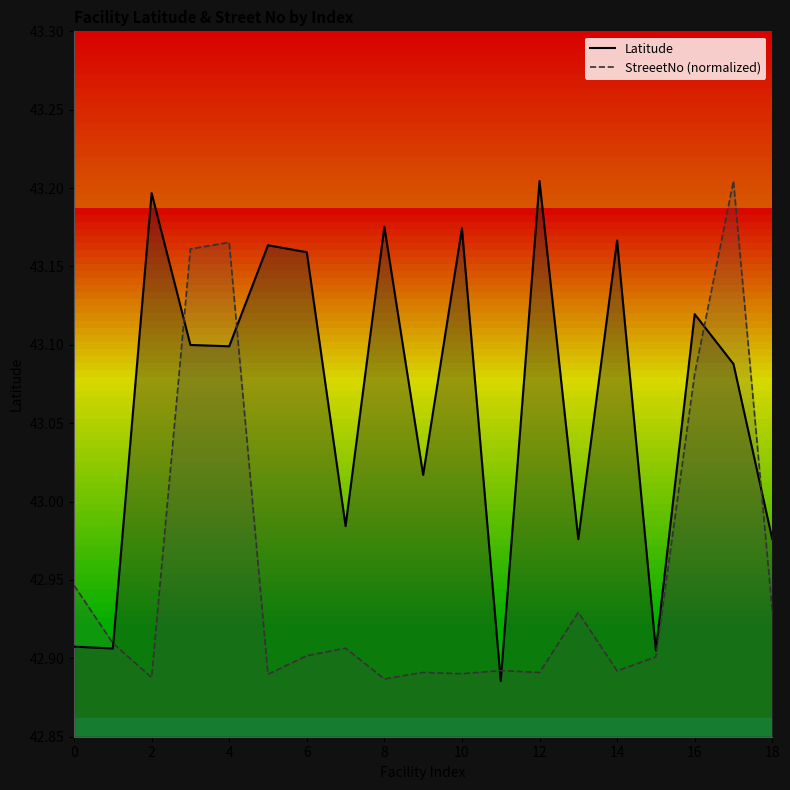

Does the chart have visible grid lines?

No